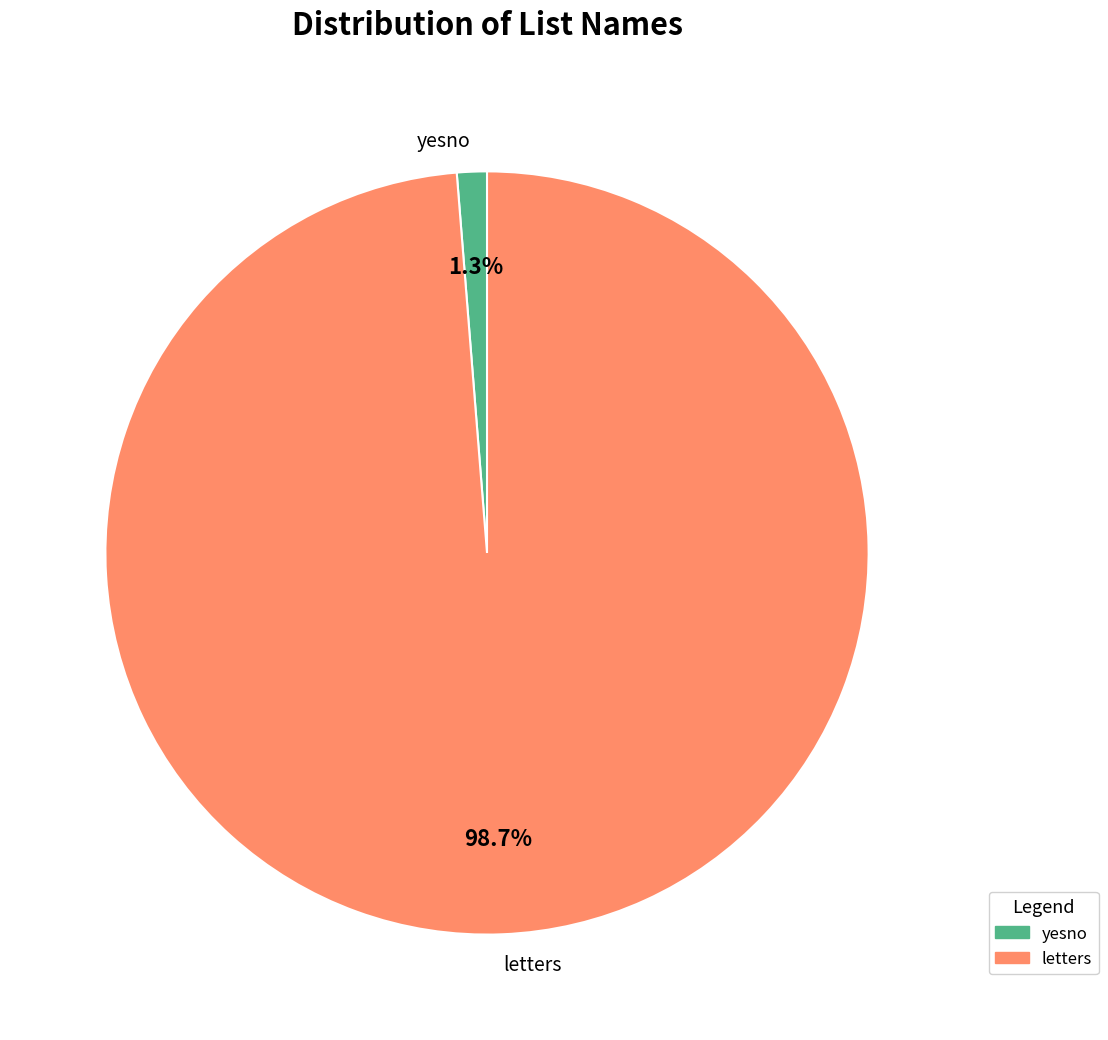

Combined, what portion of the pie is yesno and letters?

100.0%